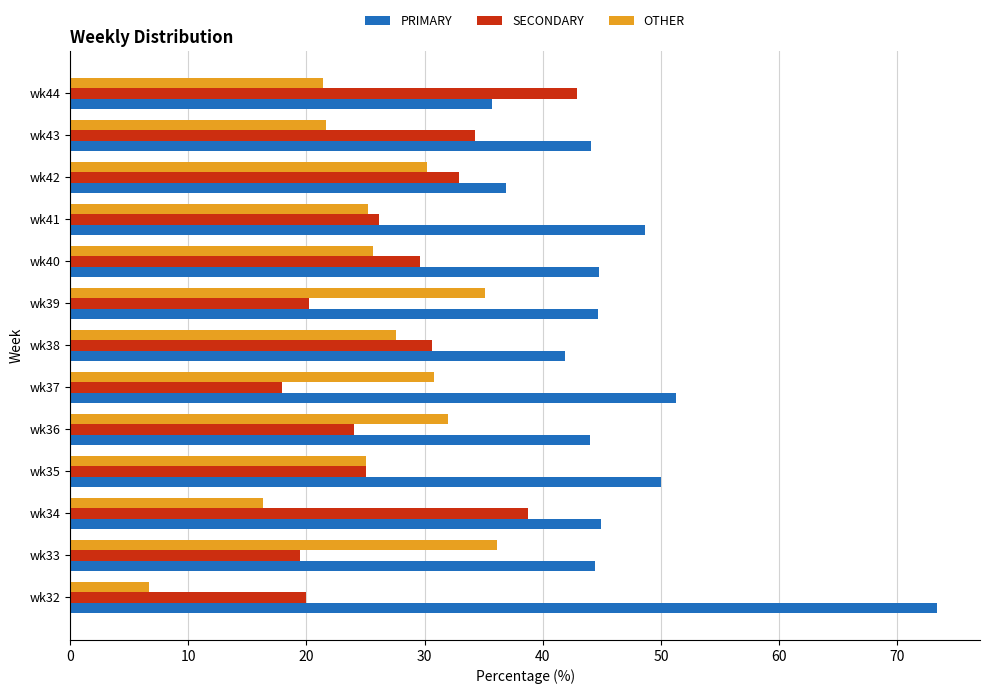

What is the total value across all series at wk40?

100.0